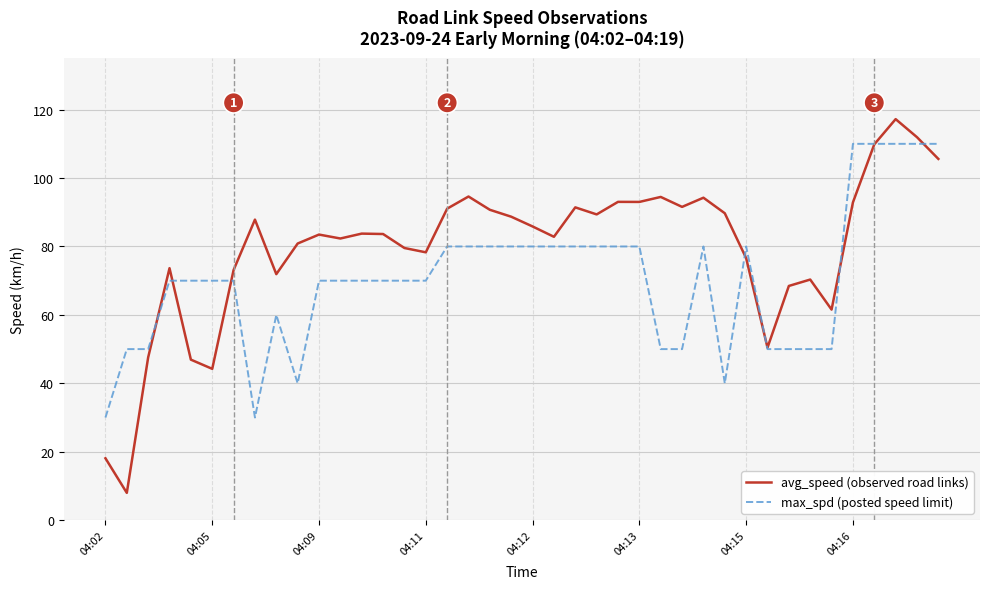

Which series has the largest total across all categories?

avg_speed (observed road links)